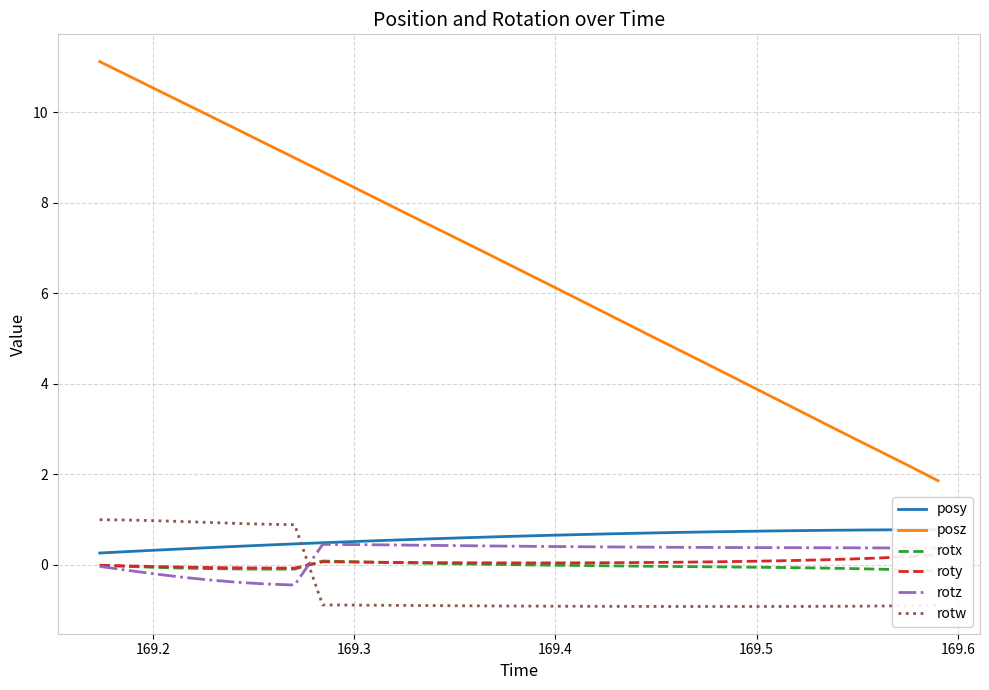

Count the number of categories in the chart.

31